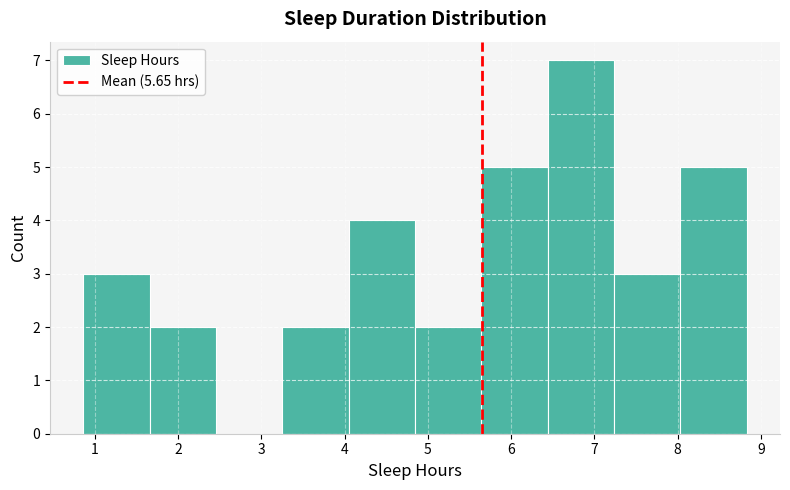

Reading left to right, list every bar in this chart as the range it spans on the x-axis followed by its height. Neither the bar edges nor the heights are printed on the chart, so give them approximately, as read against the axes.

0.9 to 1.7: 3
1.7 to 2.5: 2
2.5 to 3.3: 0
3.3 to 4.0: 2
4.0 to 4.8: 4
4.8 to 5.6: 2
5.6 to 6.4: 5
6.4 to 7.2: 7
7.2 to 8.0: 3
8.0 to 8.8: 5